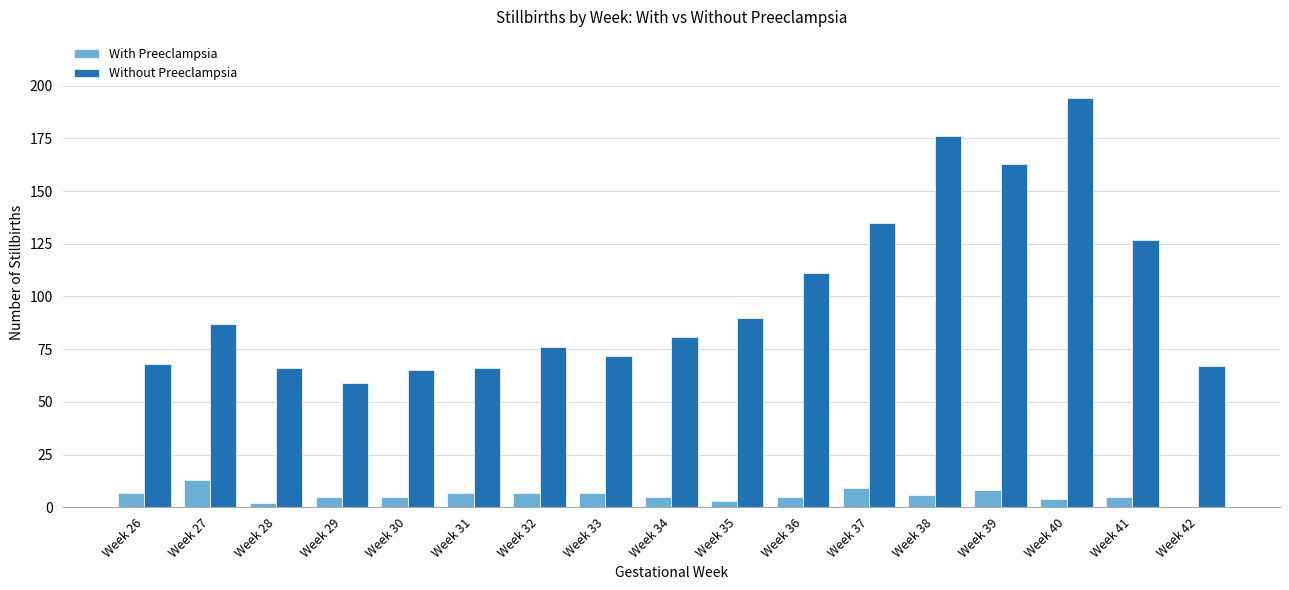

The value of Without Preeclampsia at Week 30 is 65. True or false?

True